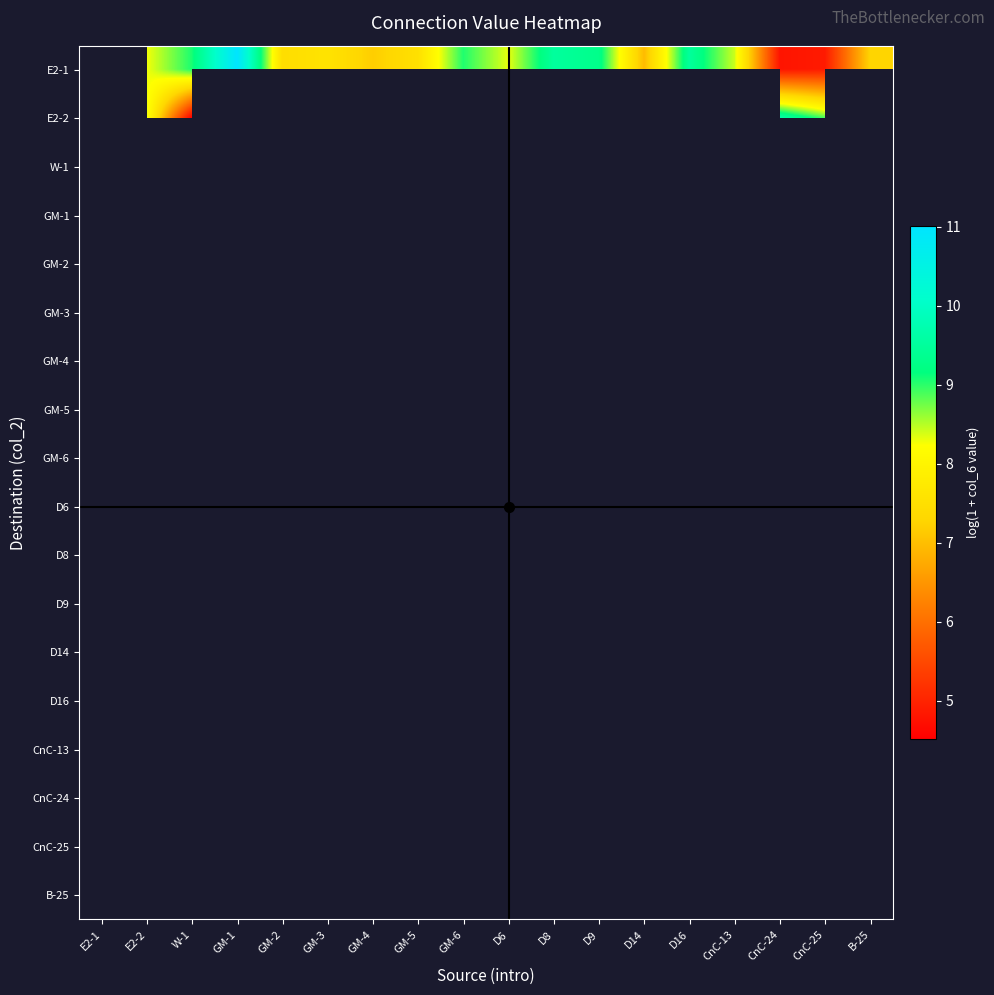

How many data points in E2-1 are above 8?

9